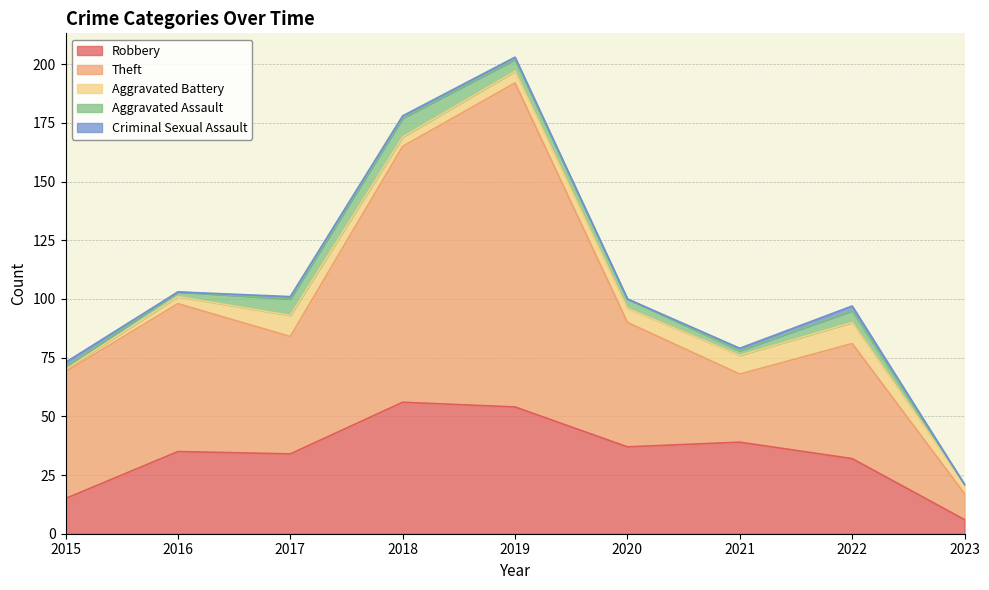

Reading left to right, extract all data points from this chart.

Robbery: 2015=15	2016=35	2017=34	2018=56	2019=54	2020=37	2021=39	2022=32	2023=6
Theft: 2015=54	2016=63	2017=50	2018=109	2019=138	2020=53	2021=29	2022=49	2023=11
Aggravated Battery: 2015=1	2016=3	2017=9	2018=4	2019=5	2020=6	2021=8	2022=9	2023=4
Aggravated Assault: 2015=1	2016=2	2017=7	2018=8	2019=5	2020=4	2021=2	2022=5	2023=0
Criminal Sexual Assault: 2015=2	2016=0	2017=1	2018=1	2019=1	2020=0	2021=1	2022=2	2023=0